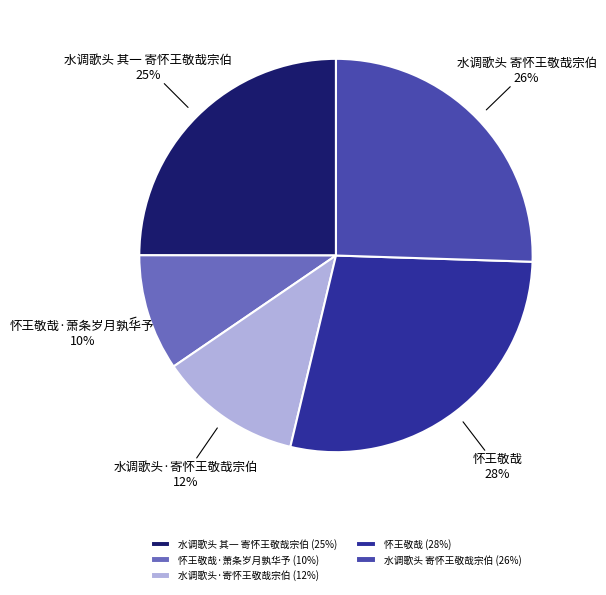

What percentage is the 水调歌头 寄怀王敬哉宗伯 slice, to the nearest percent?

26%